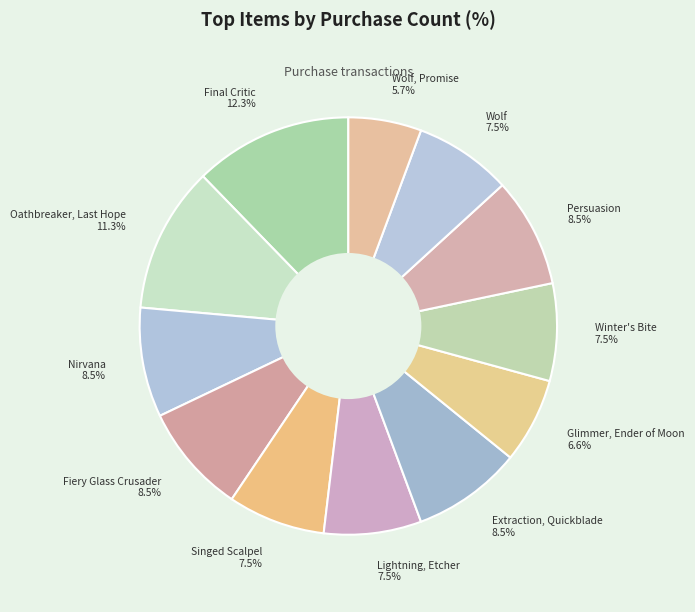

Does Singed Scalpel represent more than half of the total?

No